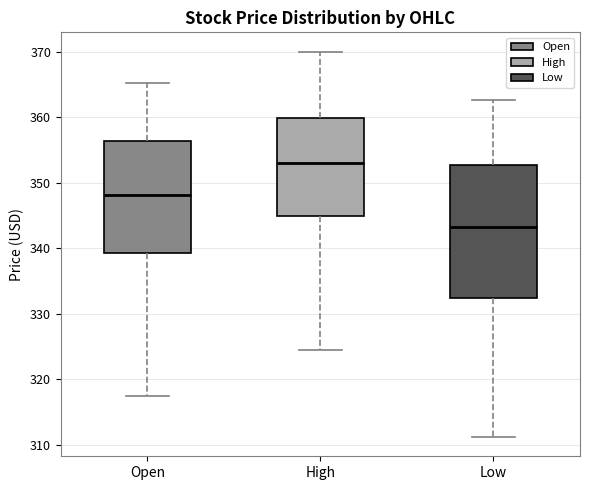

Which box's median line is the highest?

High